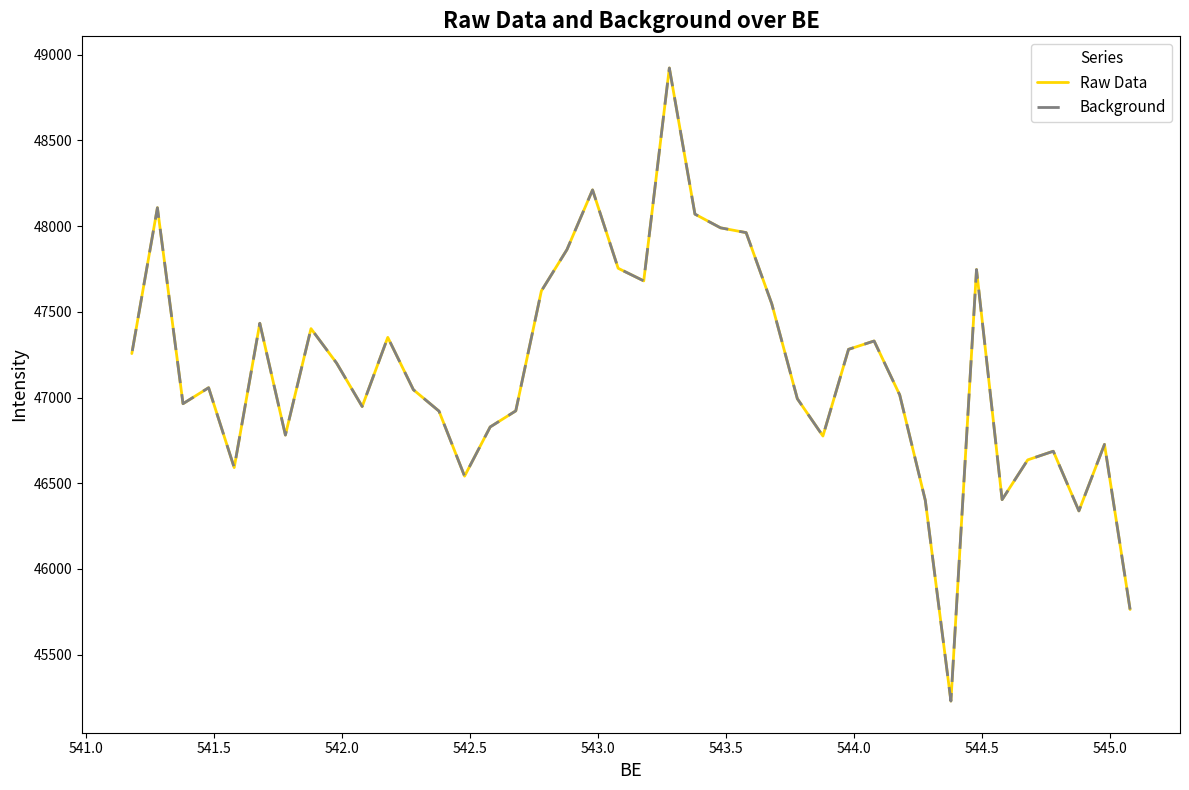

What is the average value of the Raw Data series?

47157.8